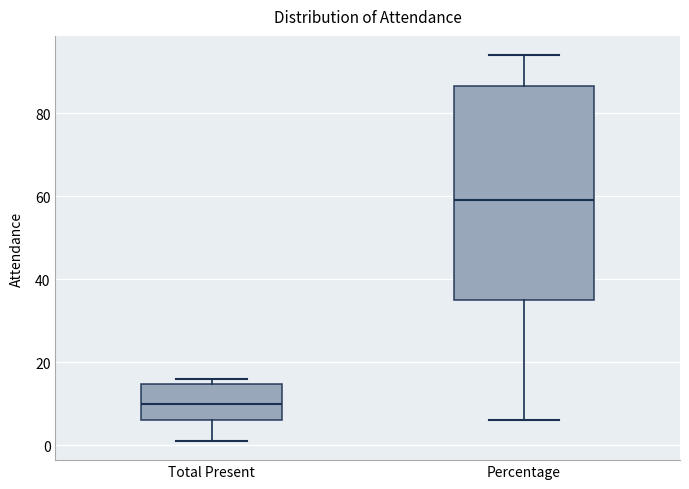

Reading left to right, read every box against the y-axis: the position of its median line, the range the box covers, and the ends of its whiskers. The values are not printed on the chart, so give them approximately, as read against the axis.

Total Present: median 10, box 6 to 14, whiskers 2 to 16
Percentage: median 60, box 36 to 86, whiskers 6 to 94